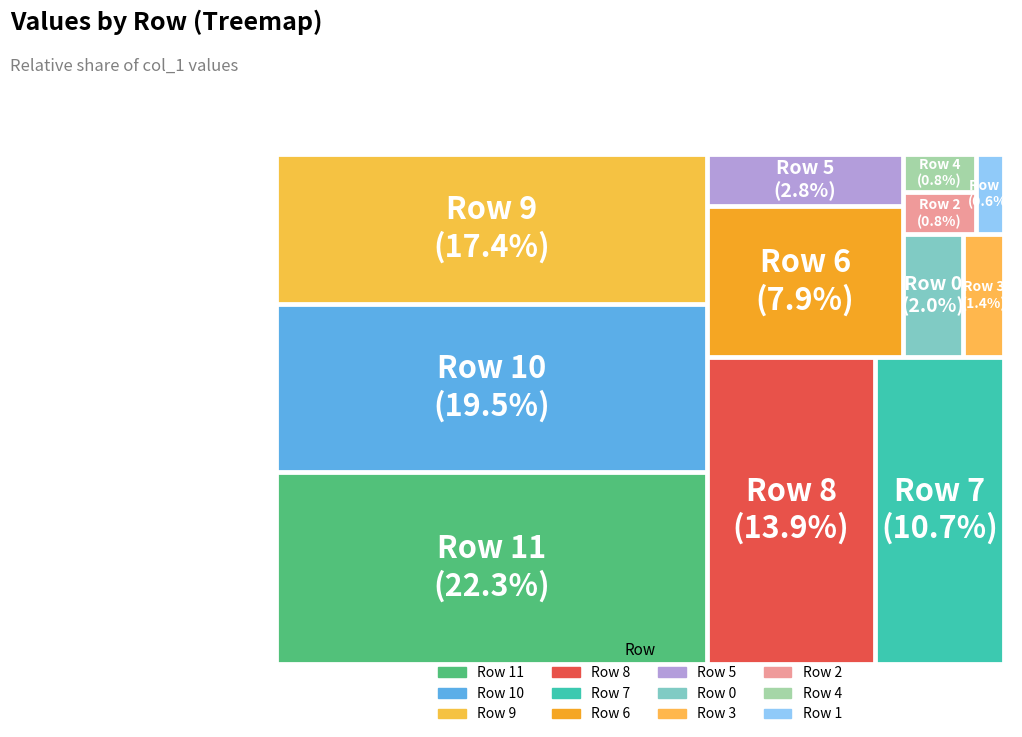

Is there a majority slice in this chart?

No